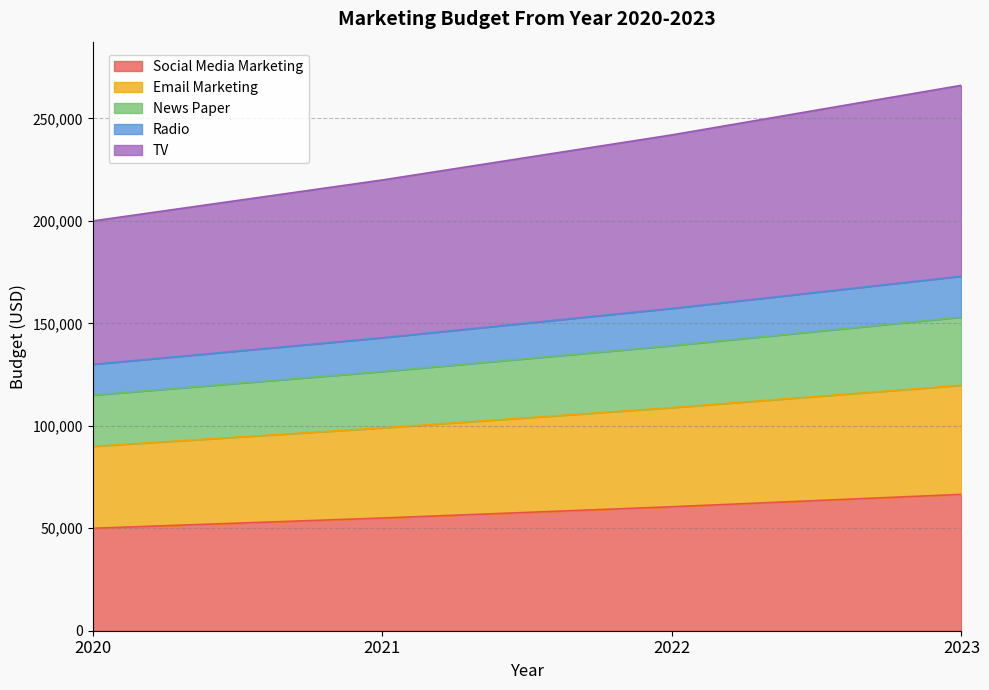

What is the difference between the maximum and minimum values in the Social Media Marketing series?

16550